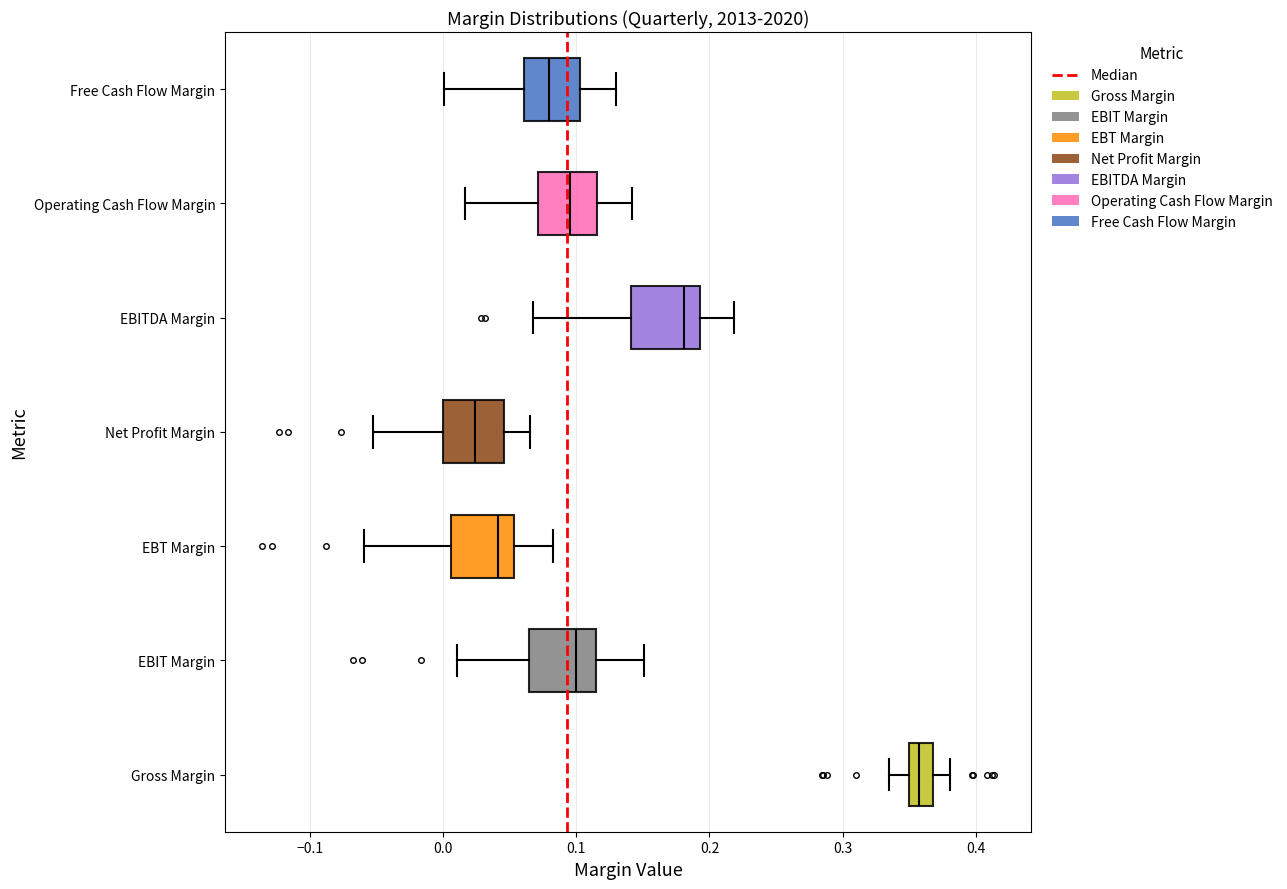

Where does the median line of the box for Free Cash Flow Margin sit on the x-axis? The values are not printed on the chart, so give them approximately, as read against the axis.

0.08